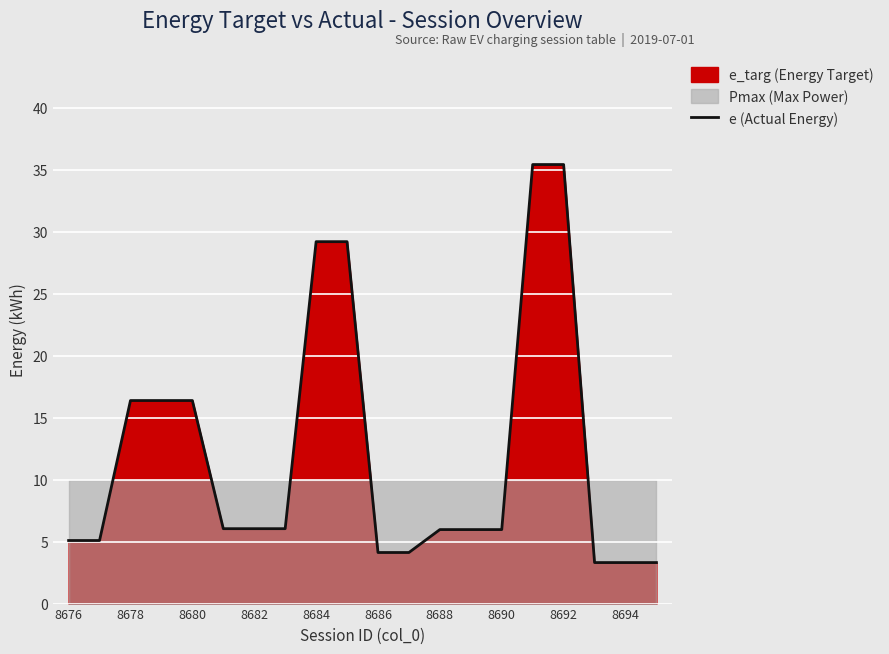

What is the highest value of the e (Actual Energy) series?

35.4